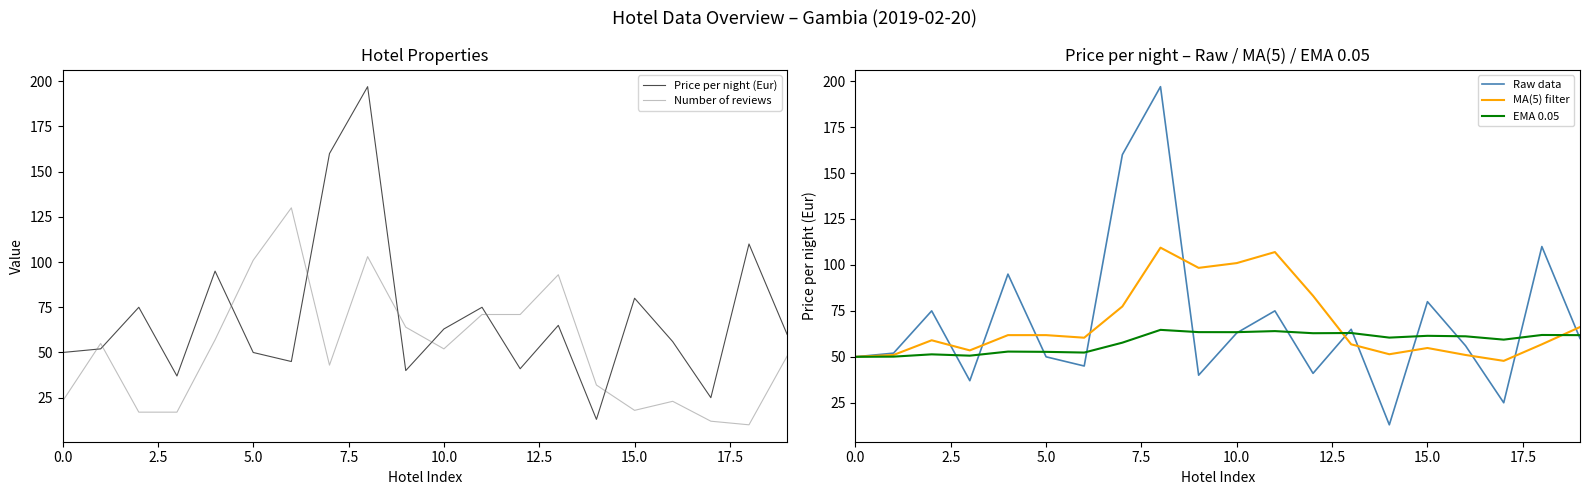

What is the sum of all MA(5) filter values?

1358.7